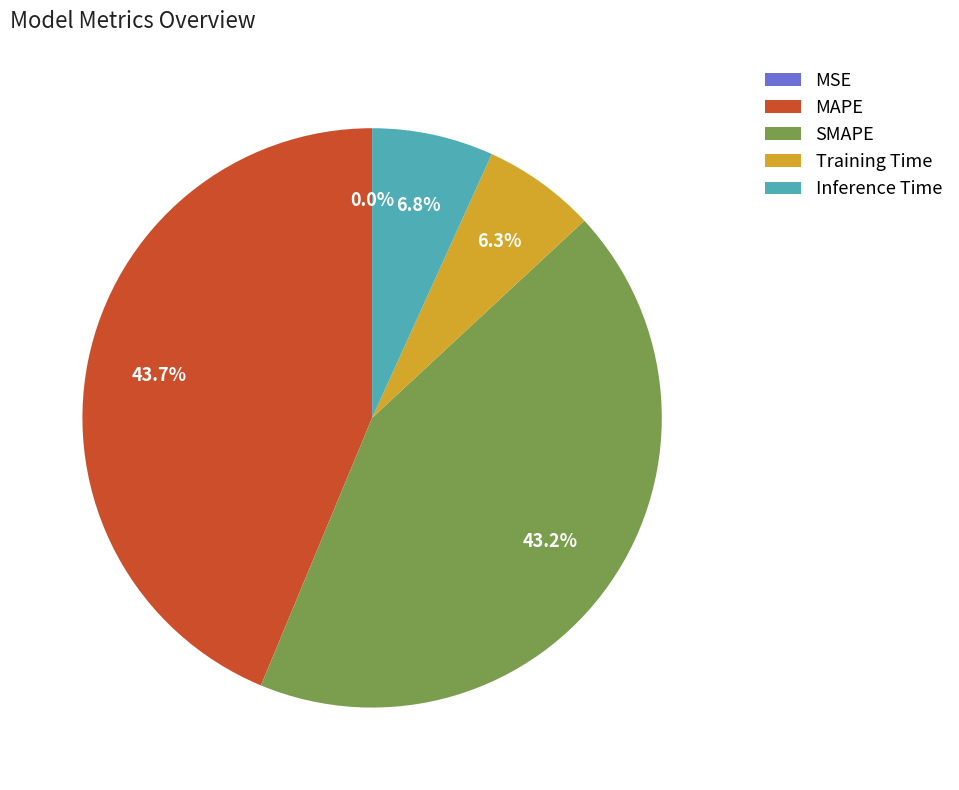

Does any single category account for the majority?

No